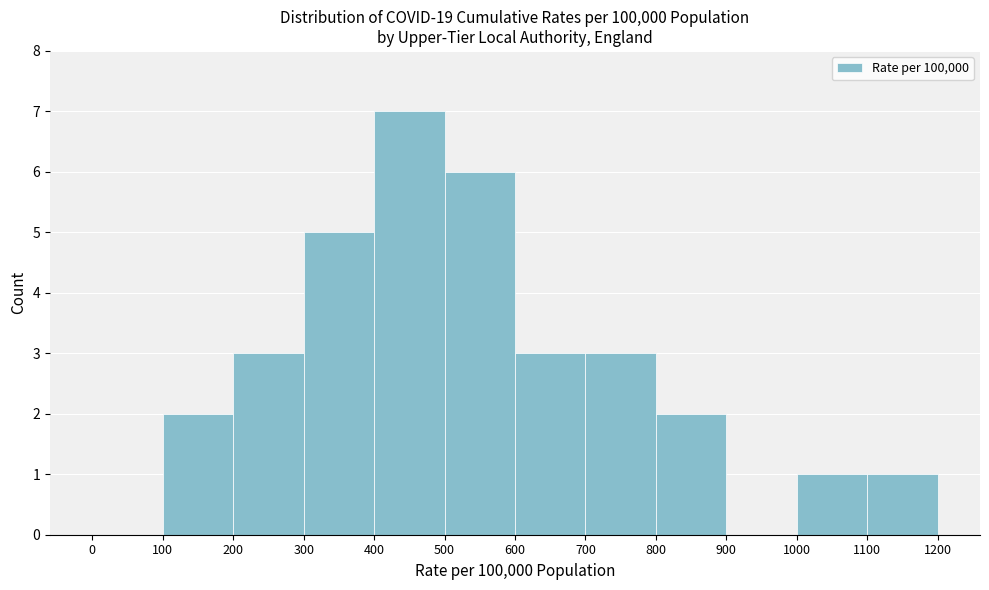

What is the height of the bar covering 400 to 500 on the x-axis? The values are not printed on the chart, so give them approximately, as read against the axis.

7